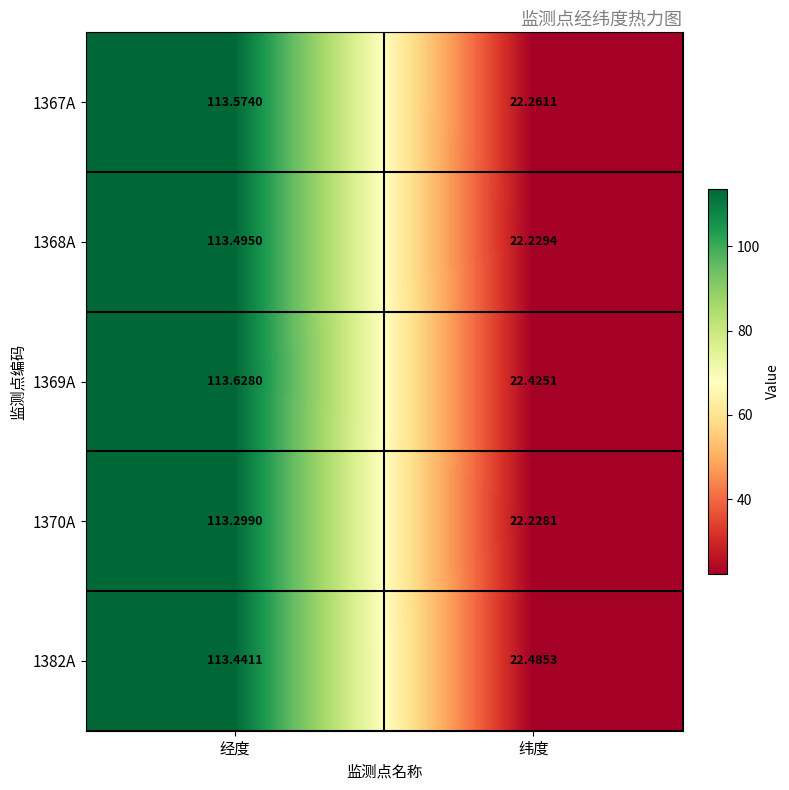

At which category is the sum across all series the highest?

经度